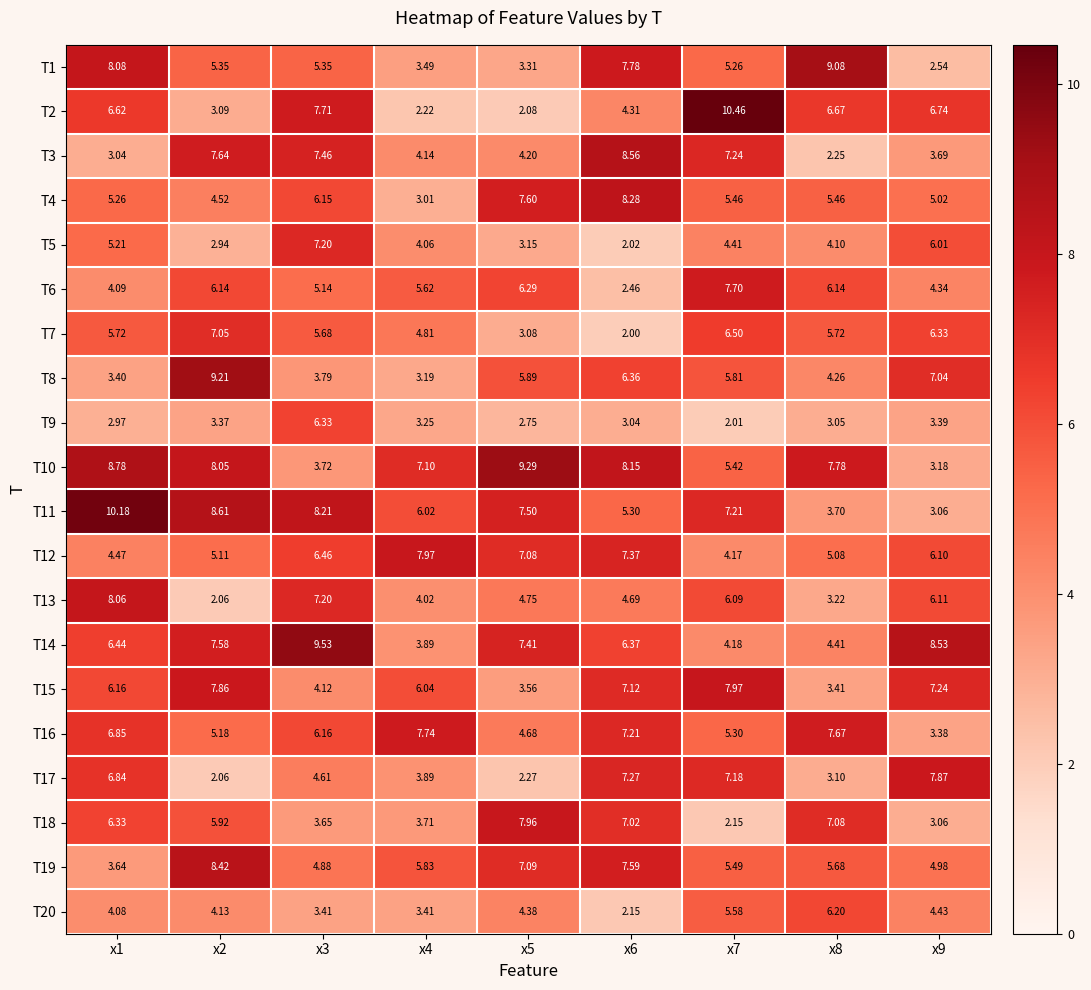

Is the value of T5 at x8 greater than the value of T18 at x6?

No